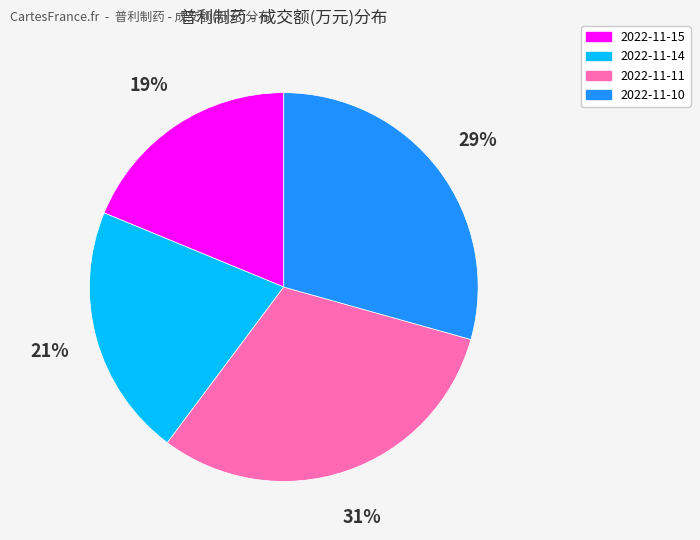

Between 2022-11-11 and 2022-11-15, which is larger?

2022-11-11